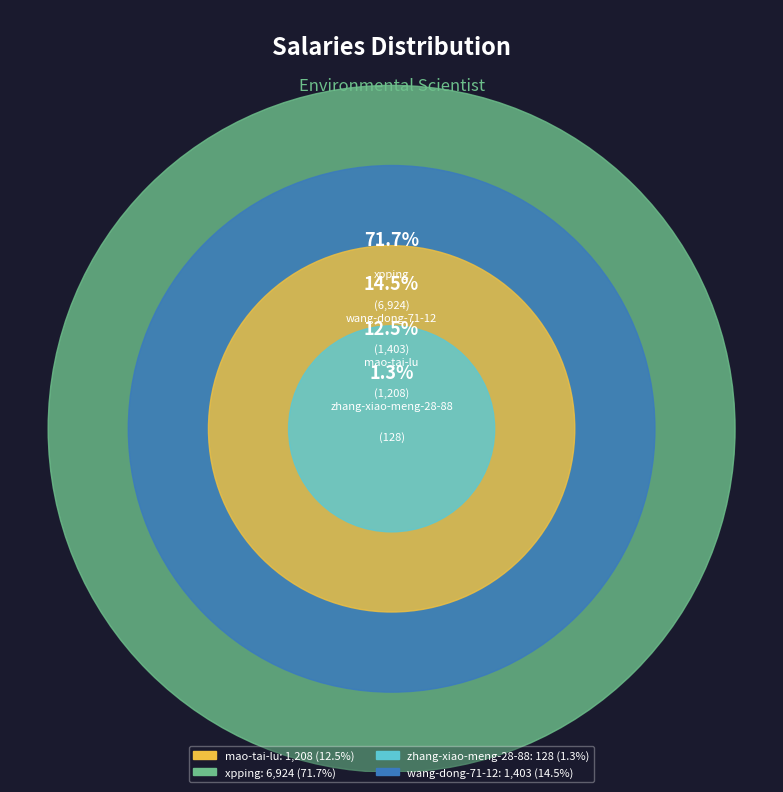

Which category has the biggest portion of the pie?

xpping